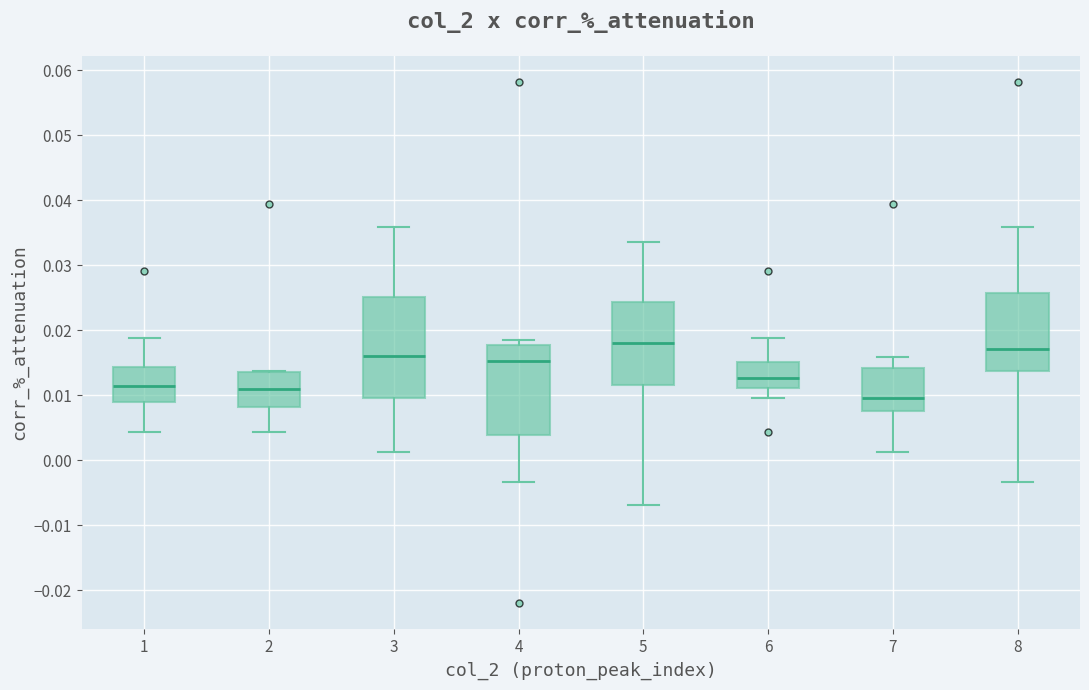

Where does the lower whisker of the box at x = 4 end on the y-axis? The values are not printed on the chart, so give them approximately, as read against the axis.

-0.003